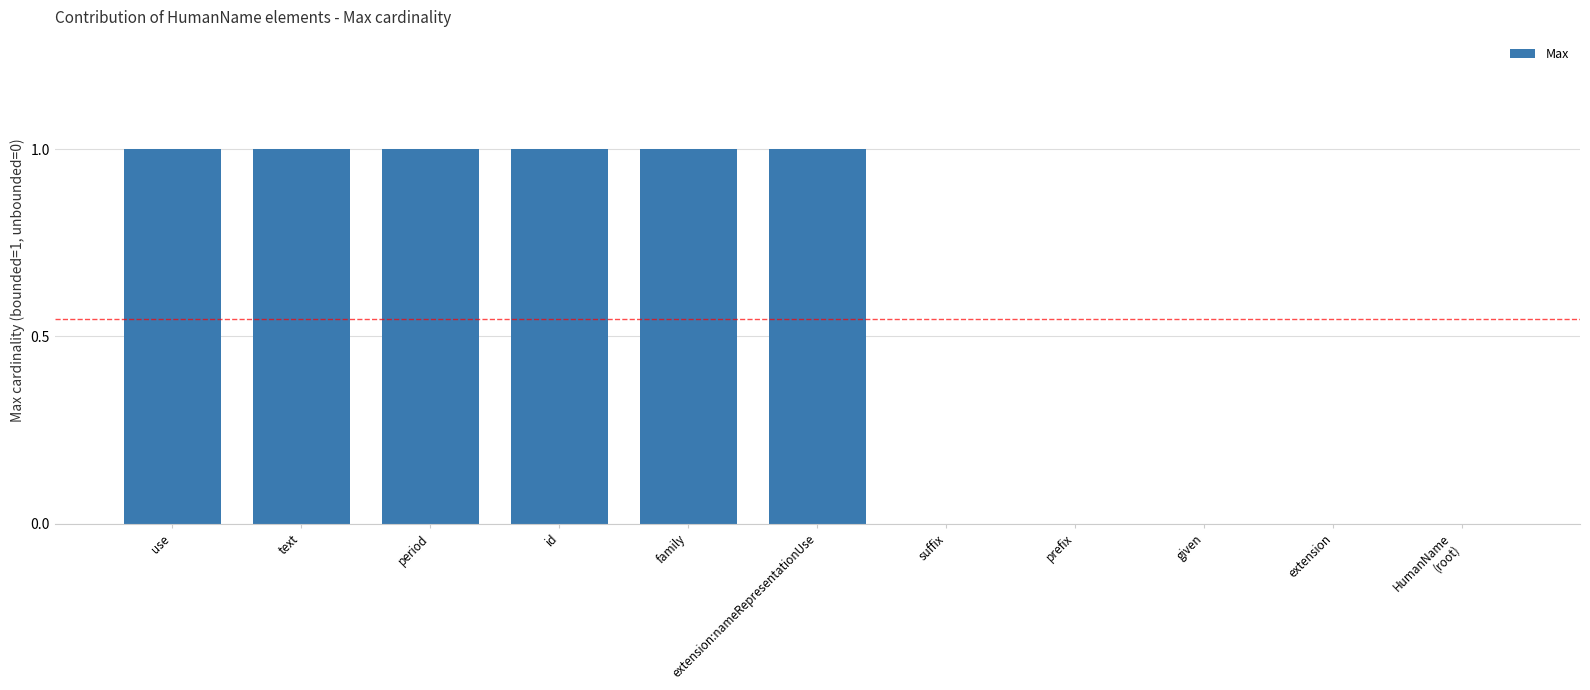

Is it true that the value at suffix is 0?

True